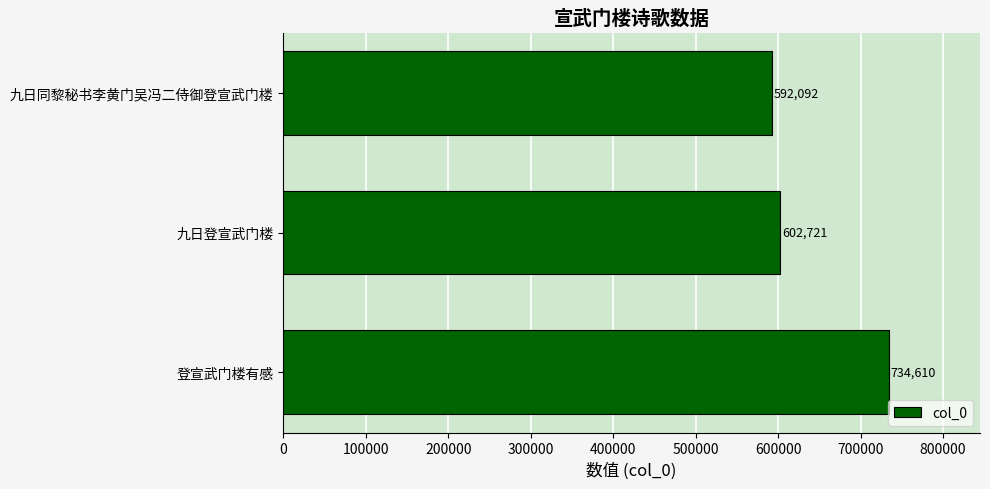

Rank the categories by value from highest to lowest.

登宣武门楼有感, 九日登宣武门楼, 九日同黎秘书李黄门吴冯二侍御登宣武门楼